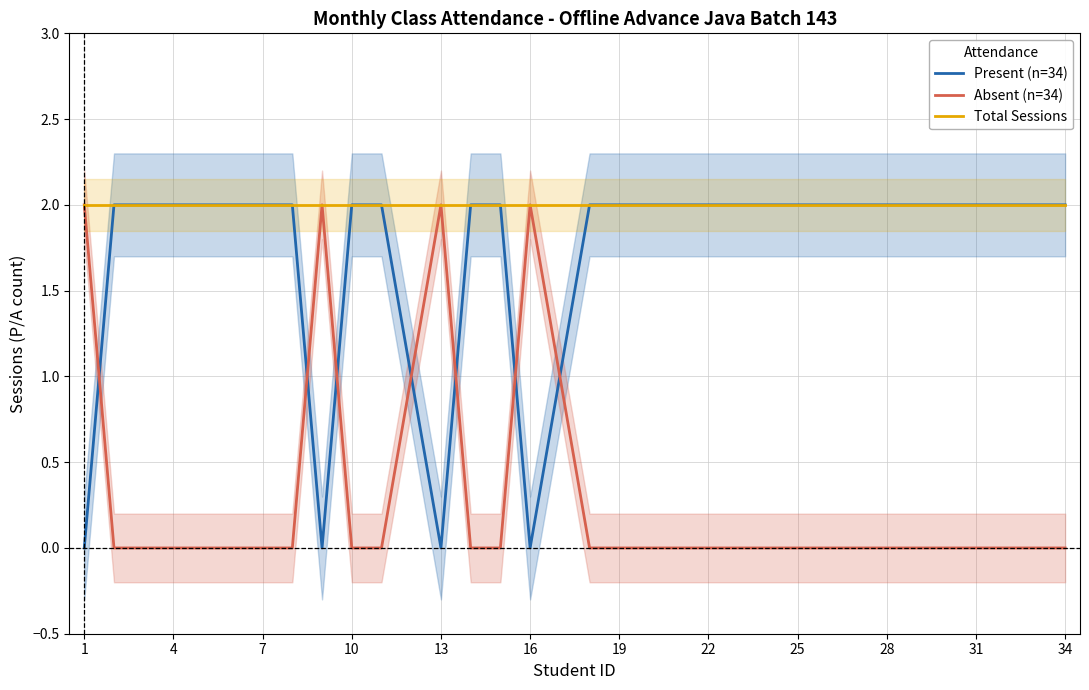

Which label corresponds to the smallest value in the chart?

1